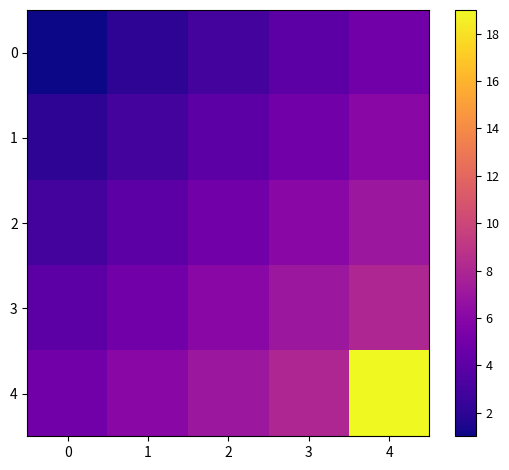

At which category is the sum across all series the highest?

4